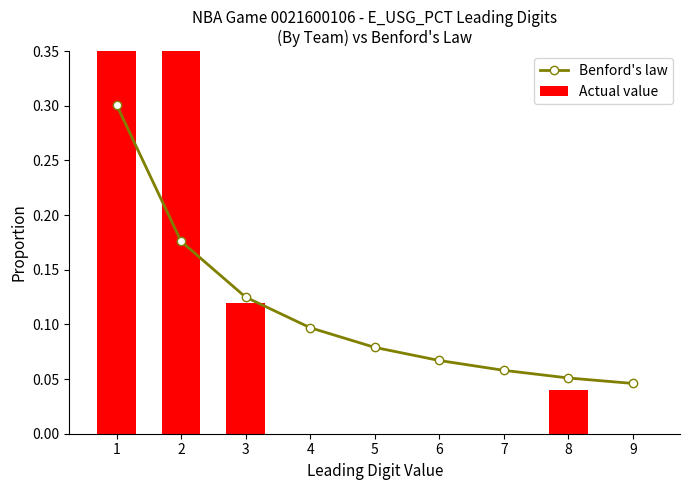

Rank the series at 5 from highest to lowest value.

Benford's law, Actual value